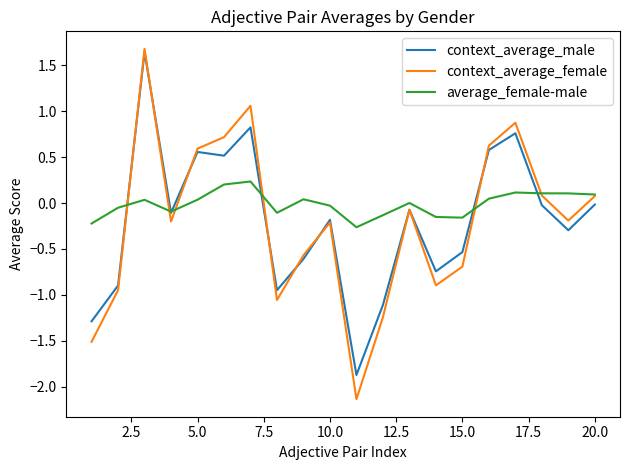

Which series has the largest total across all categories?

average_female-male